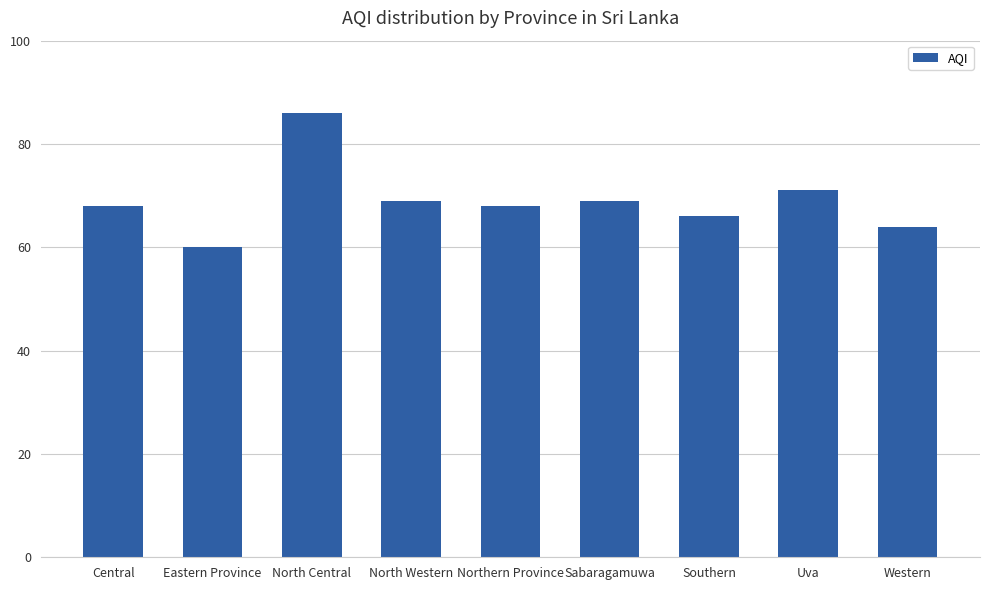

Where is the data nearest to the value 73?

Uva